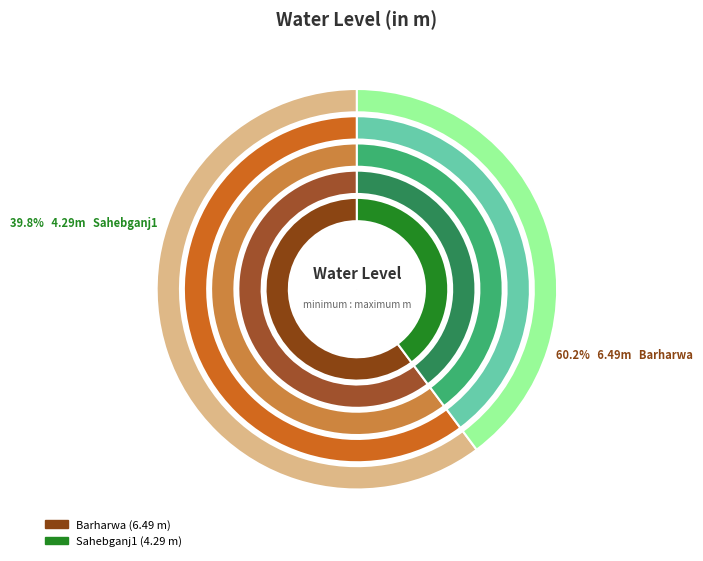

Count the number of slices in the pie.

2